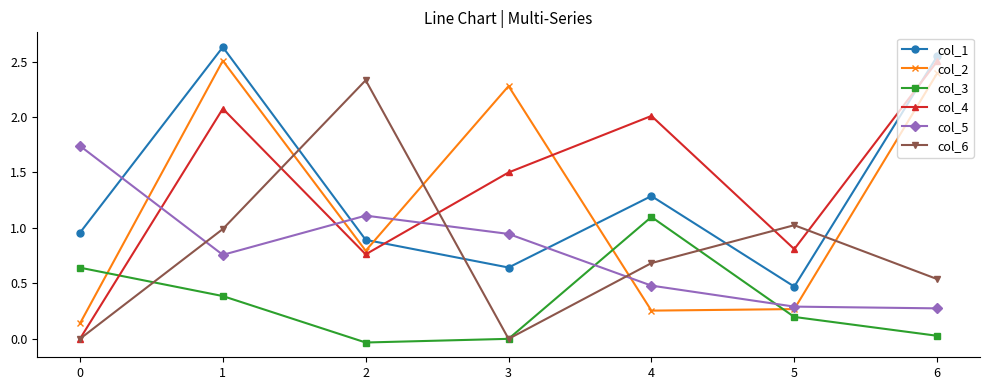

Is it true that col_1 equals 0.3 at 5?

False